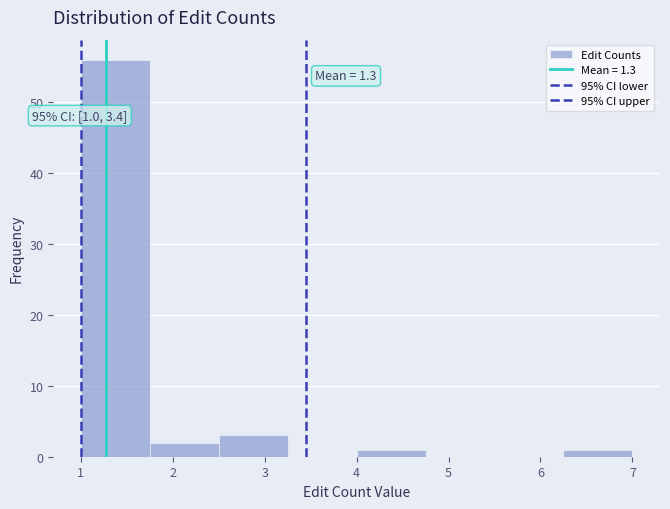

Which range on the x-axis has the tallest bar?

1.00 to 1.75